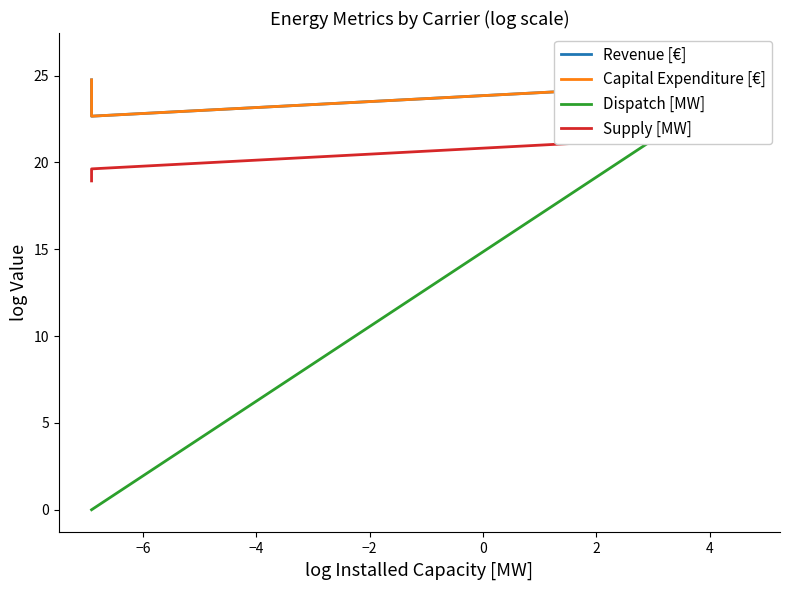

Is this an area chart (filled region under the line)?

No